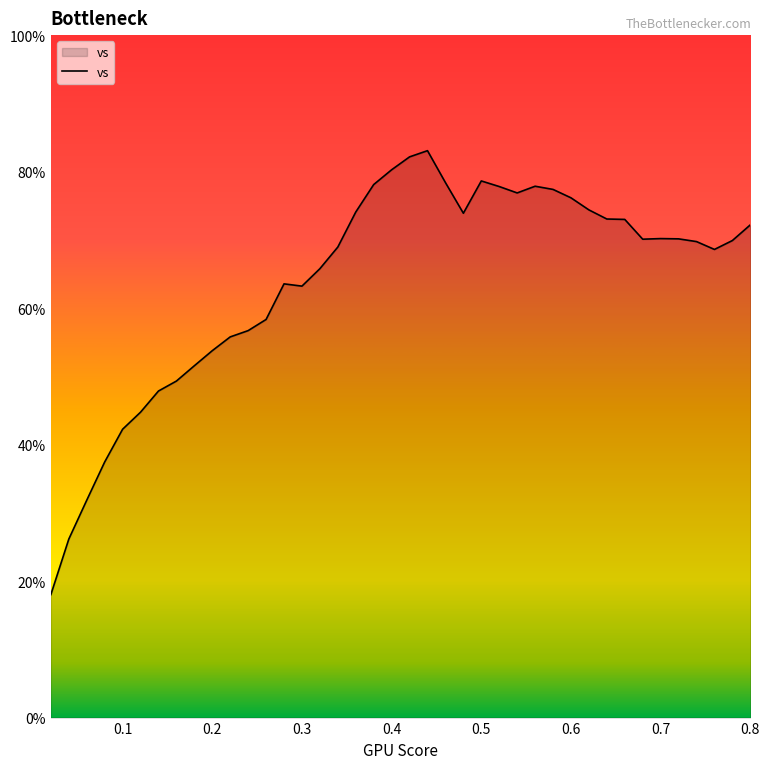

What is the difference between the maximum and minimum values?

65.0